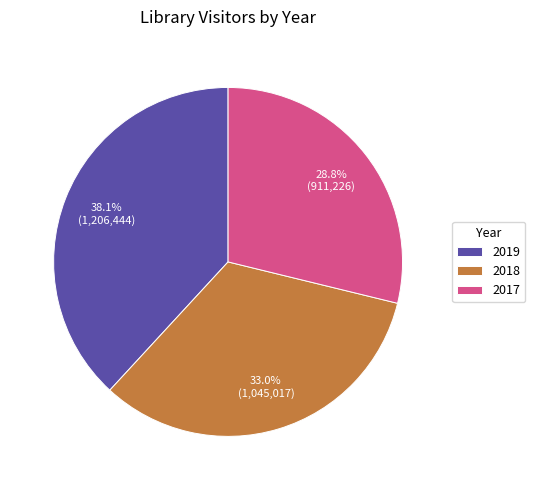

Which category has the smallest portion of the pie?

2017